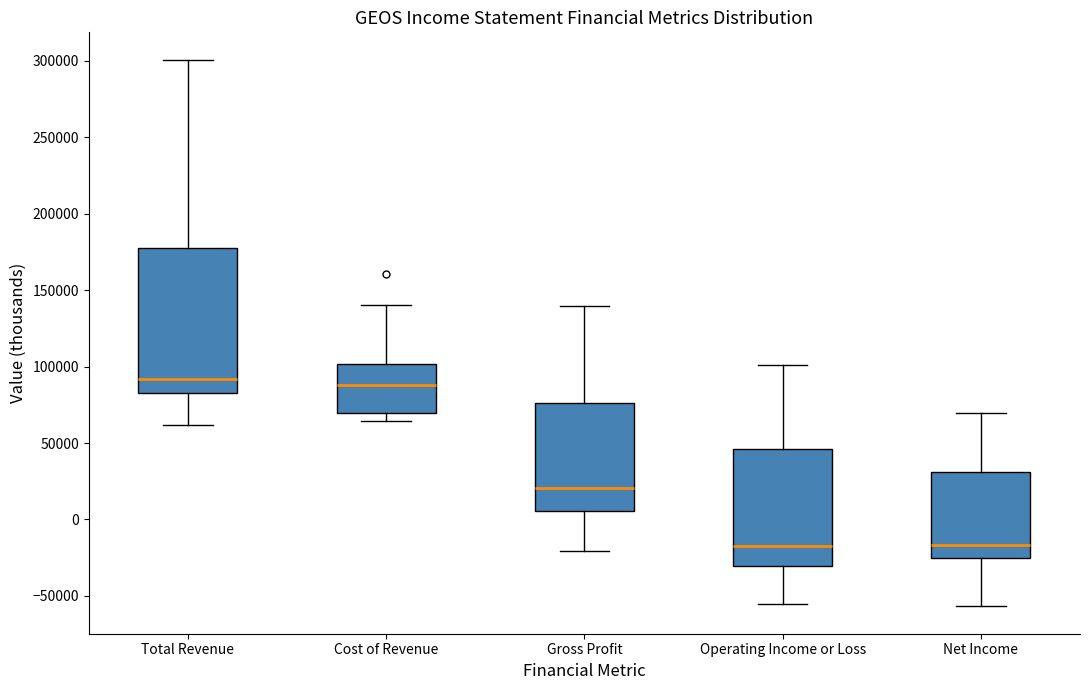

Comparing the boxes themselves (not the whiskers), which one is the tallest?

Total Revenue